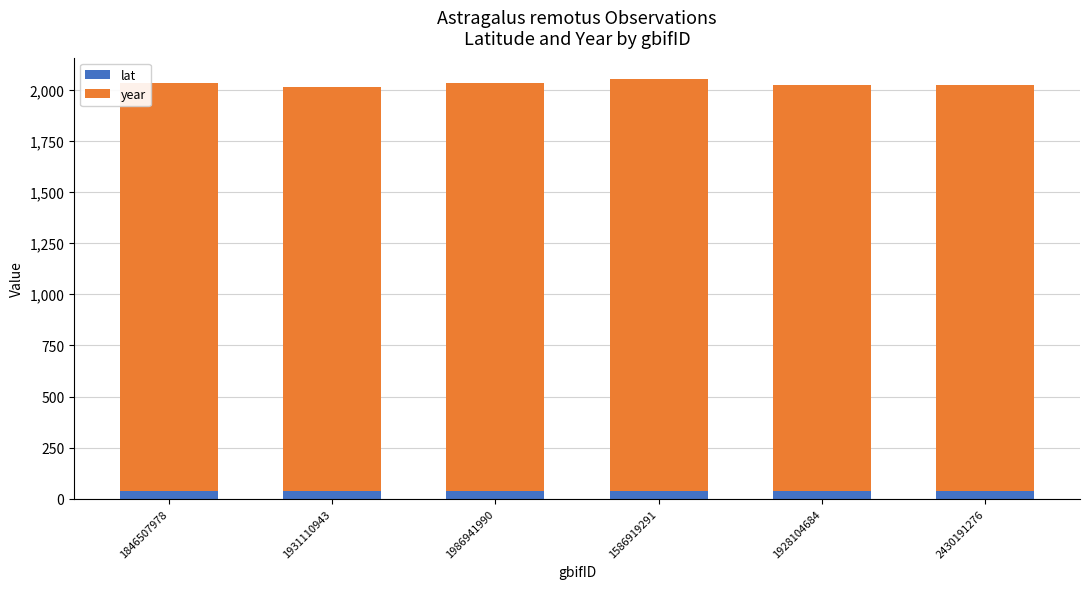

How many bars are there in total?

6